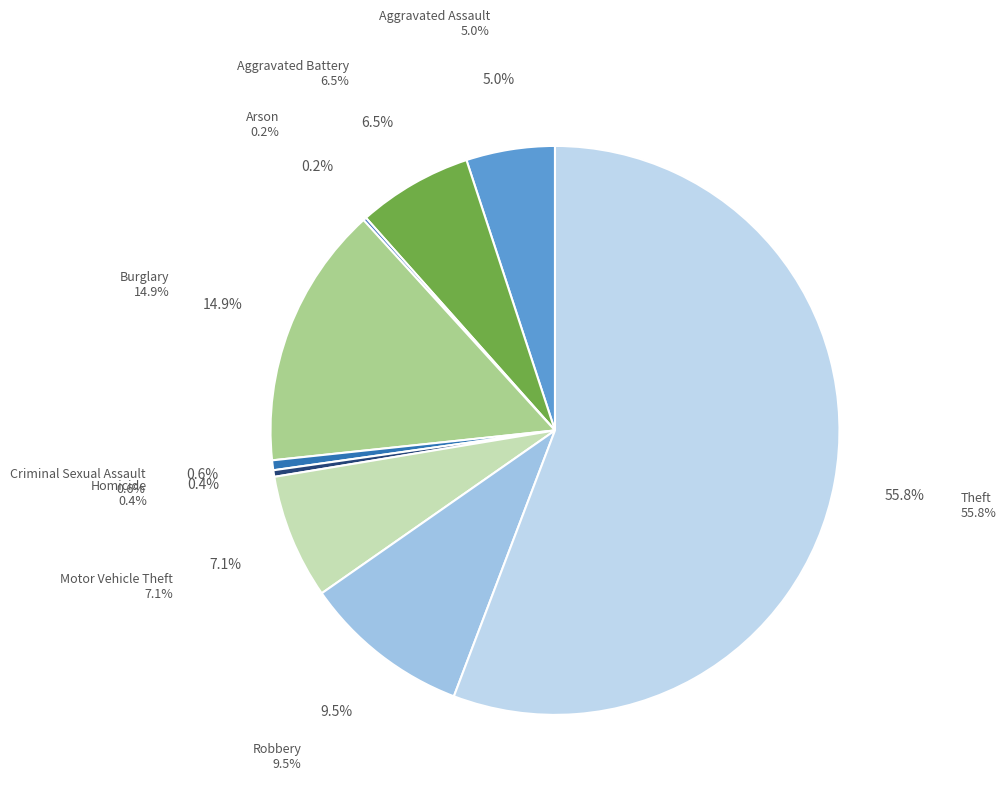

To the nearest percent, what is the difference between the largest and smallest slice percentages?

56%